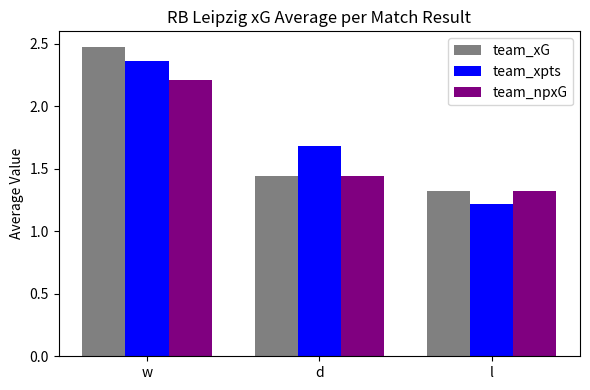

Is the value of team_xG at w greater than the value of team_xpts at d?

Yes